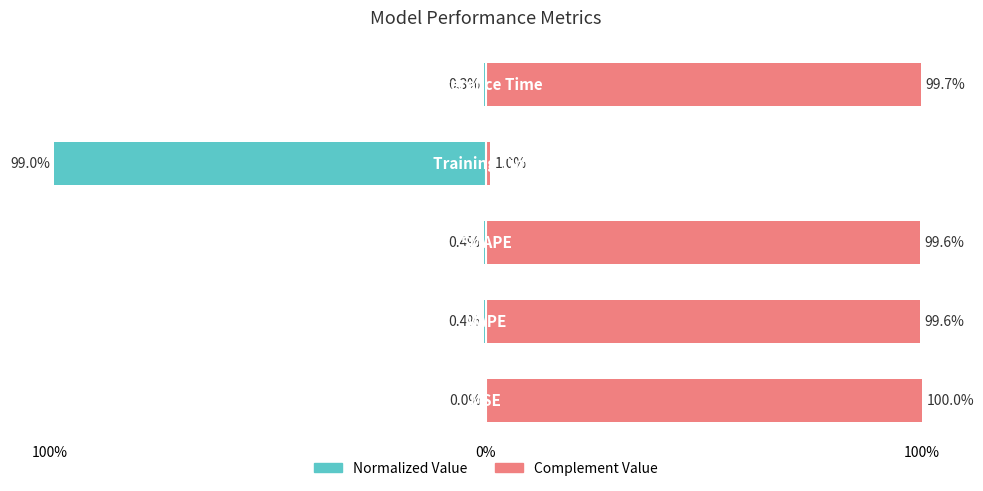

What is the difference between the highest and lowest values at 3?

100.0